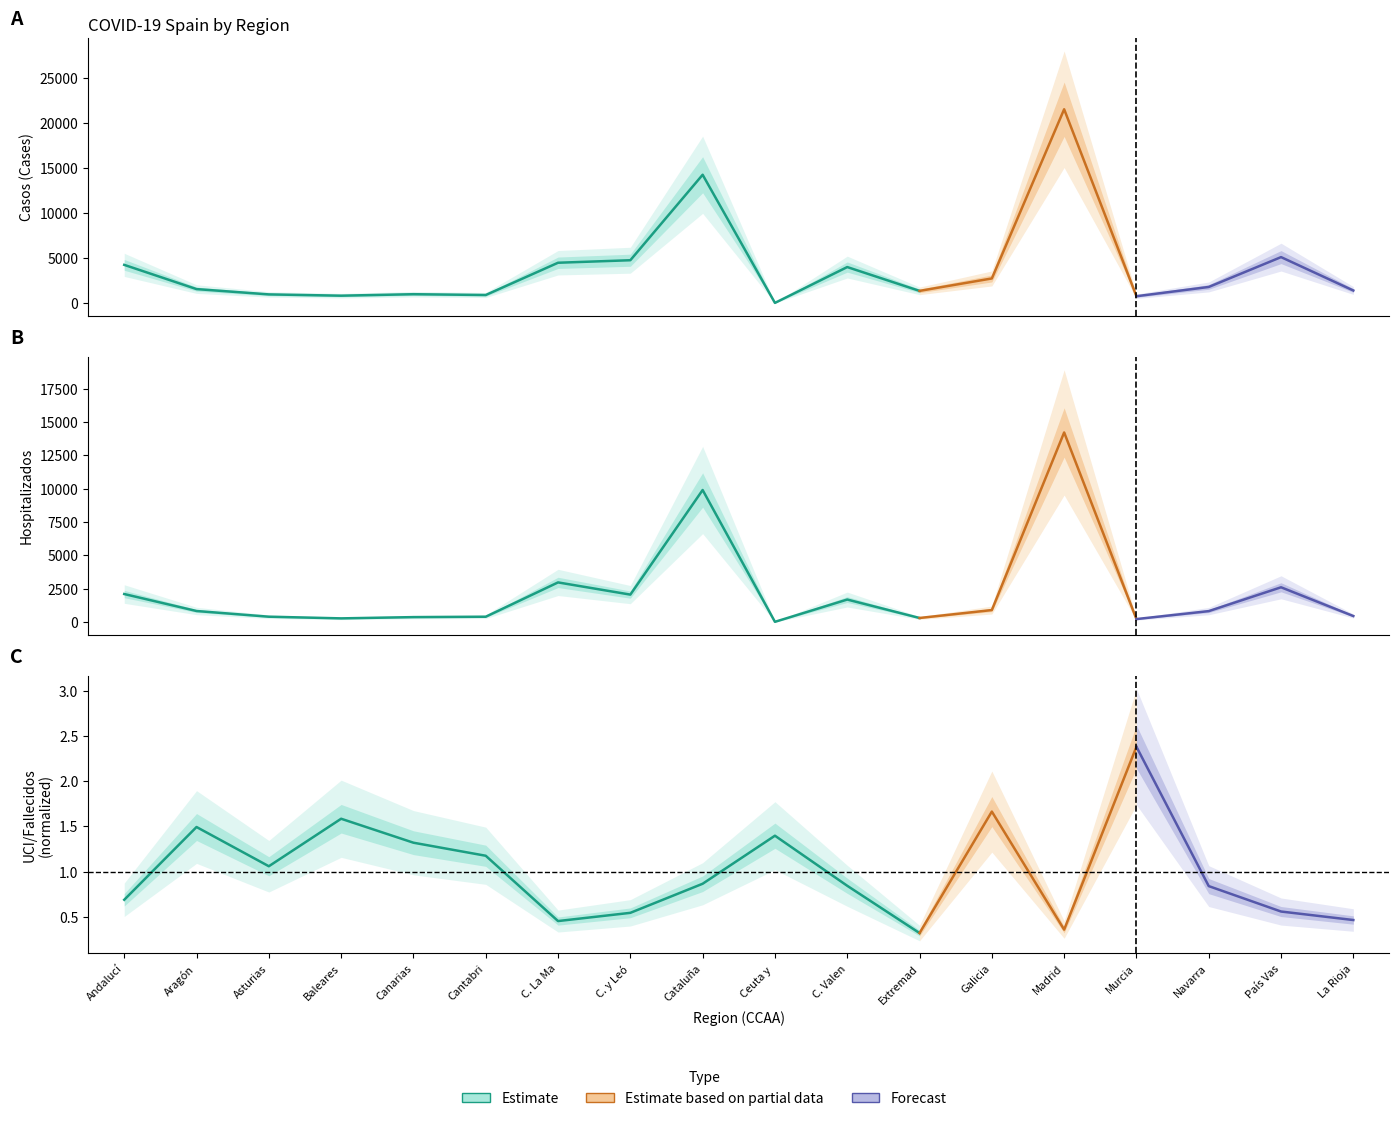

Between Aragón and Ceuta y , which series saw the biggest shift?

Casos